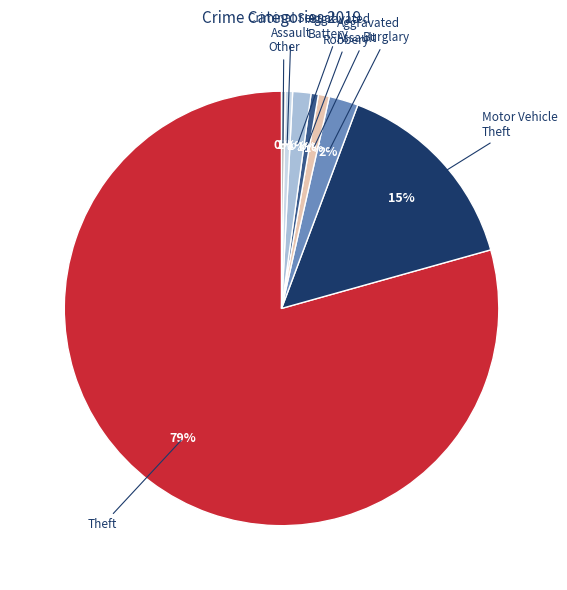

Is there a majority slice in this chart?

Yes